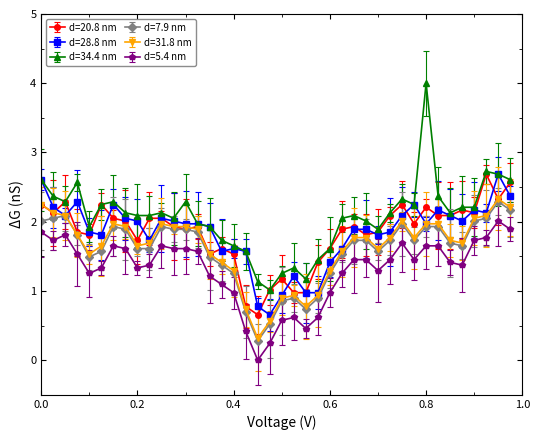

Reading left to right, extract all data points from this chart.

d=20.8 nm: 2.2	2.1	2.3	1.9	1.8	2.2	2.0	2.0	1.7	2.0	2.0	1.9	1.9	1.9	1.5	1.6	1.5	0.8	0.7	1.0	1.2	1.0	1.0	1.4	1.6	1.9	1.9	1.8	1.9	2.1	2.2	2.0	2.2	2.1	2.1	2.2	2.1	2.7	2.3	2.6
d=28.8 nm: 2.6	2.2	2.1	2.3	1.9	1.8	2.2	2.0	2.0	1.7	2.0	2.0	2.0	2.0	1.9	1.6	1.6	1.6	0.8	0.7	0.9	1.2	1.0	1.0	1.4	1.6	1.9	1.9	1.8	1.9	2.1	2.2	2.0	2.2	2.1	2.0	2.2	2.1	2.7	2.4
d=34.4 nm: 2.6	2.4	2.3	2.6	1.9	2.2	2.3	2.1	2.1	2.1	2.1	2.0	2.3	2.0	1.9	1.7	1.7	1.6	1.1	1.0	1.3	1.3	1.2	1.5	1.6	2.0	2.1	2.0	1.9	2.1	2.3	2.2	4.0	2.4	2.1	2.2	2.2	2.7	2.7	2.6
d=7.9 nm: 2.0	2.0	2.1	1.8	1.5	1.6	1.9	1.9	1.6	1.6	1.9	1.9	1.9	1.9	1.5	1.4	1.3	0.7	0.3	0.5	0.9	0.9	0.7	0.9	1.3	1.5	1.7	1.7	1.6	1.7	2.0	1.7	1.9	1.9	1.7	1.7	2.0	2.0	2.3	2.2
d=31.8 nm: 2.2	2.1	2.1	1.8	1.5	1.7	2.0	1.9	1.7	1.7	2.0	1.9	1.9	1.9	1.5	1.4	1.3	0.7	0.3	0.6	0.9	0.9	0.8	0.9	1.3	1.6	1.8	1.8	1.6	1.8	2.0	1.8	2.0	2.0	1.7	1.7	2.0	2.1	2.3	2.2
d=5.4 nm: 1.9	1.7	1.8	1.5	1.3	1.3	1.7	1.6	1.3	1.4	1.7	1.6	1.6	1.6	1.2	1.1	1.0	0.4	0.0	0.2	0.6	0.6	0.5	0.6	1.0	1.3	1.5	1.5	1.3	1.5	1.7	1.5	1.7	1.7	1.4	1.4	1.7	1.8	2.0	1.9